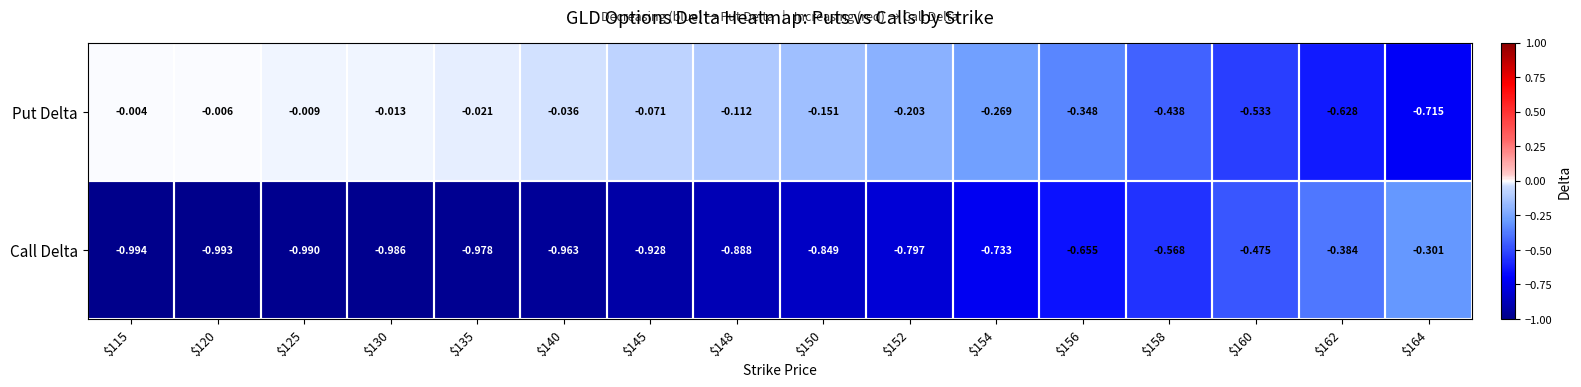

Which series has the largest range (max minus min)?

Put Delta